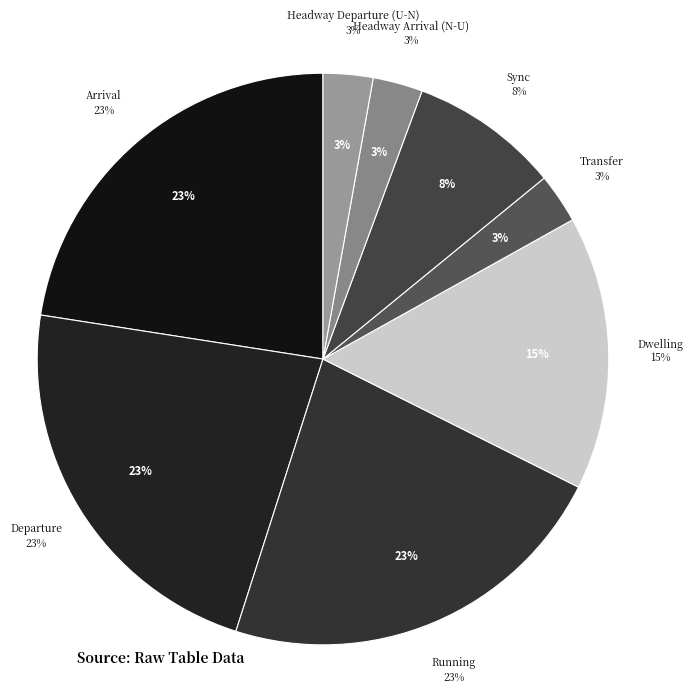

What is the total percentage of Dwelling and Transfer?

18.3%